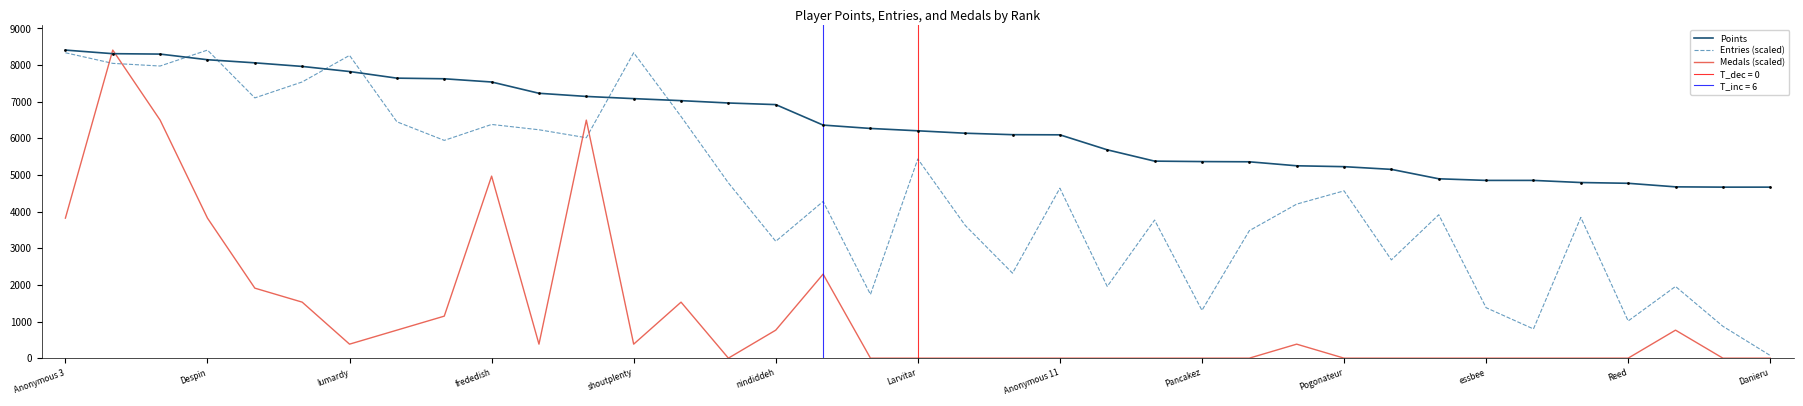

What are all the series names shown in the legend?

Points, Entries (scaled), Medals (scaled)